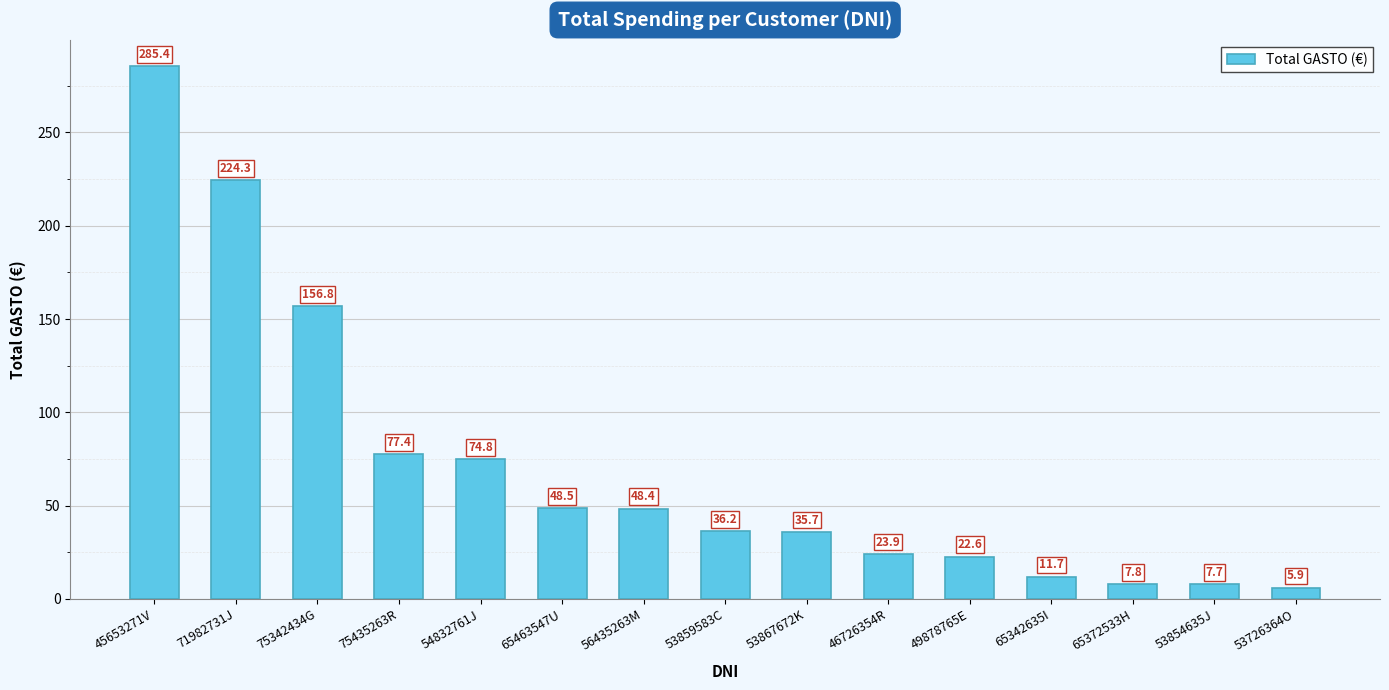

True or false: the data shows 77.4 at 75435263R.

True